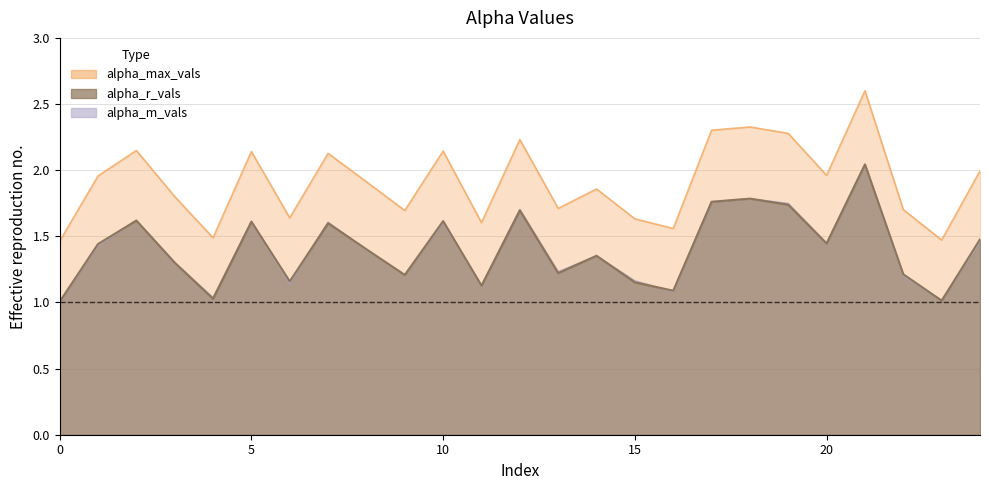

Is it true that alpha_max_vals equals 1.7 at 22?

True